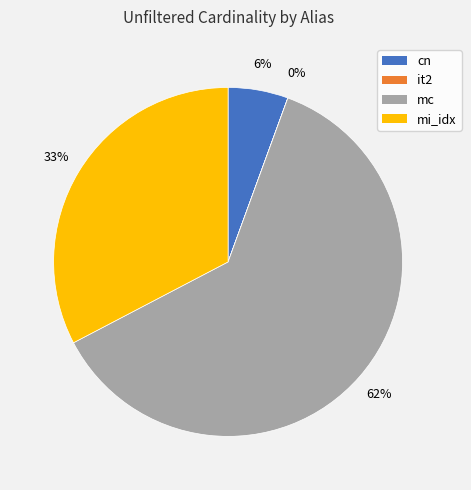

Does any single category account for the majority?

Yes